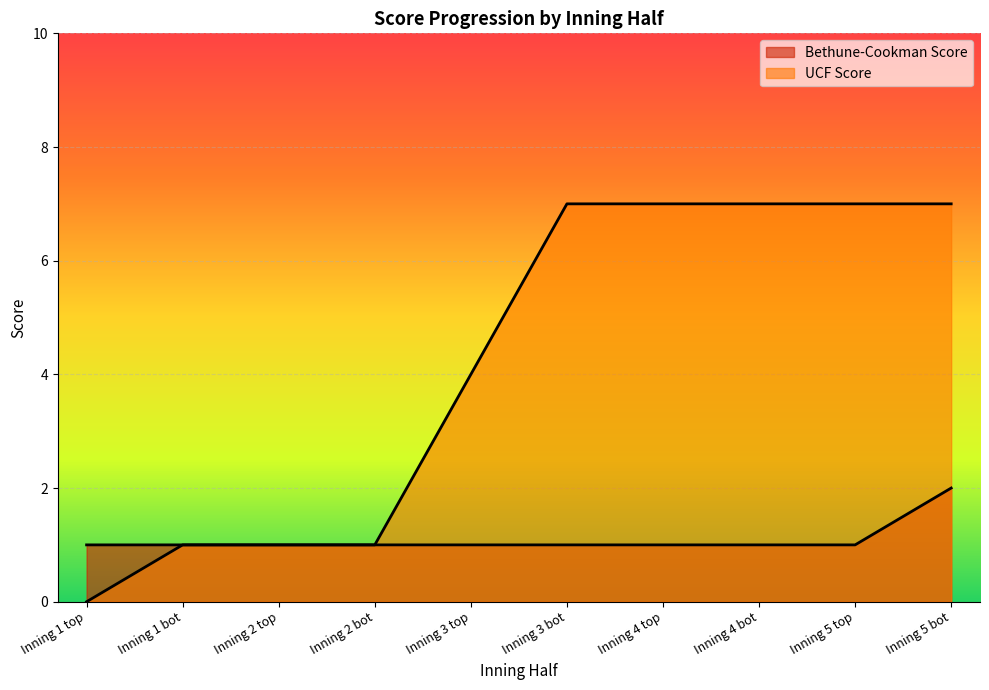

At which label does Bethune-Cookman Score reach its peak?

Inning 5 bot